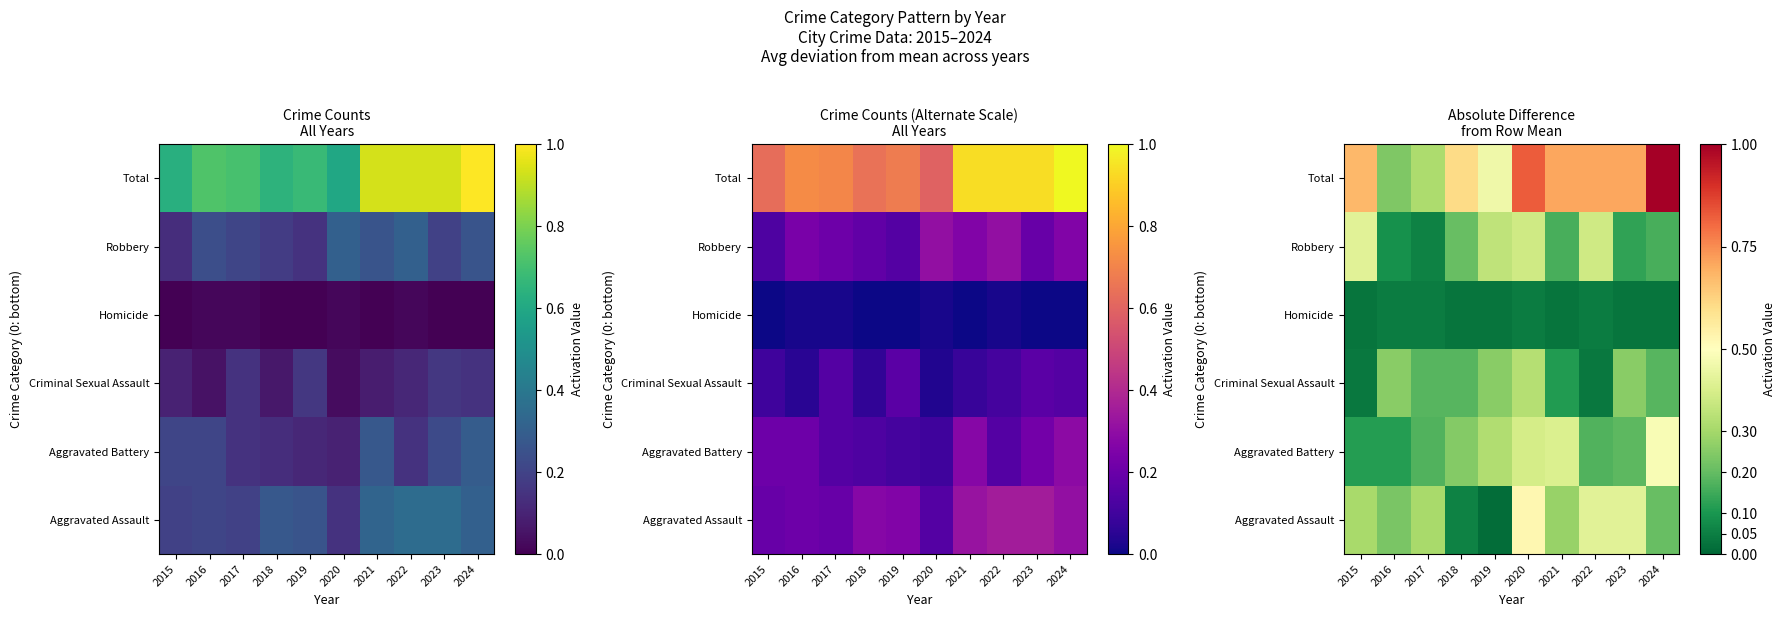

At which label does Aggravated Assault reach its minimum?

2019